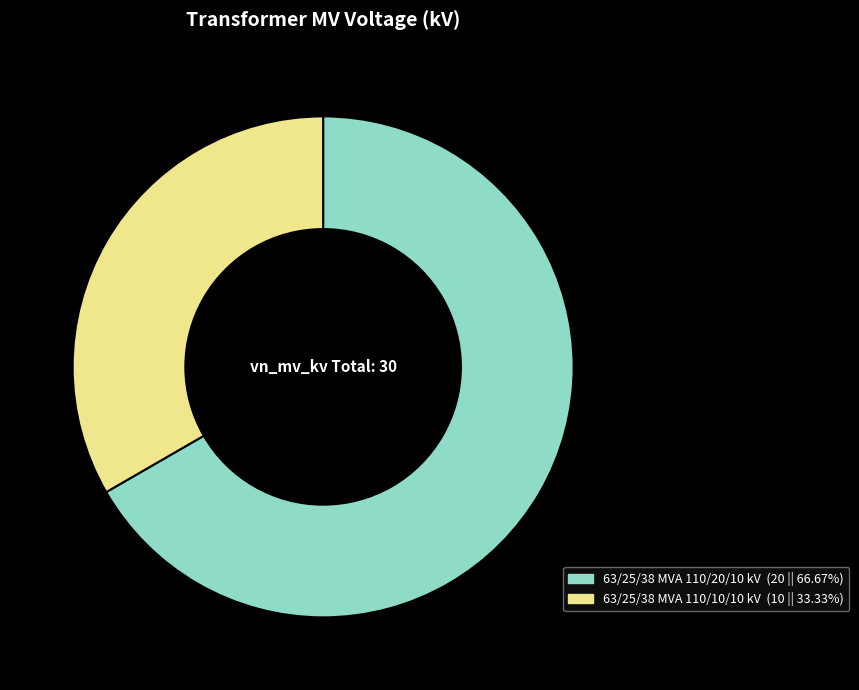

Which slice is the largest?

63/25/38 MVA 110/20/10 kV